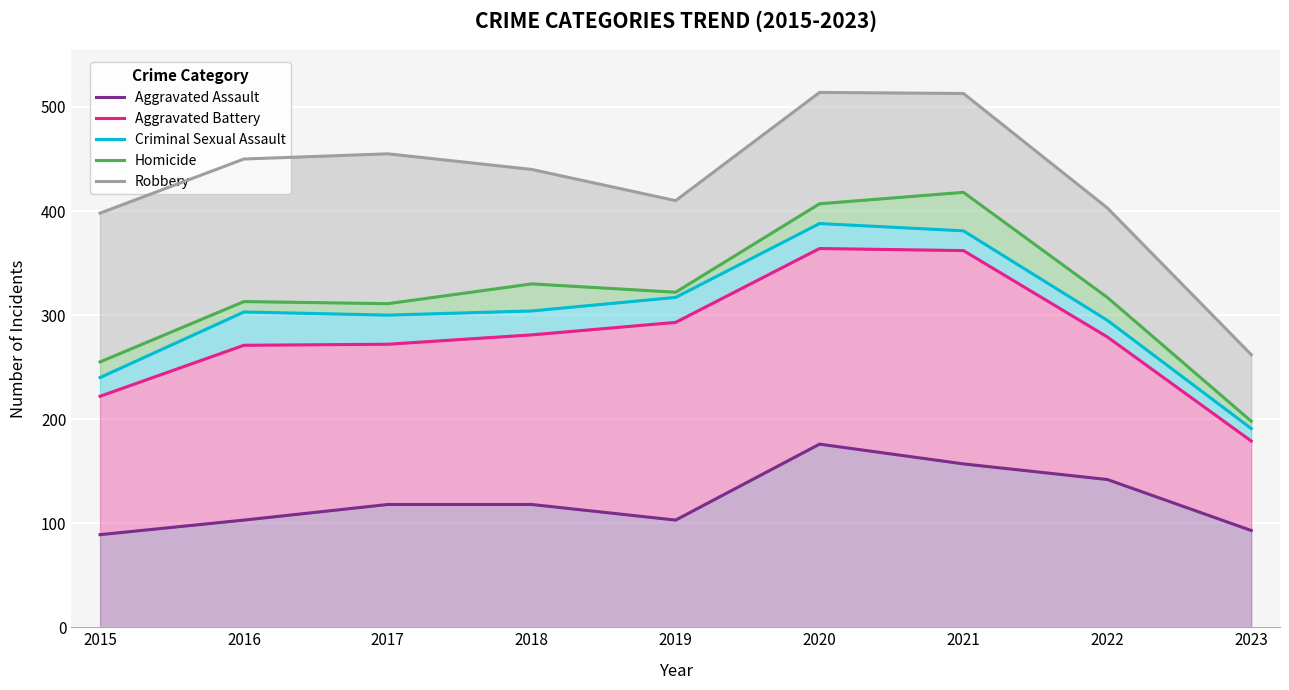

List the labels in order of Homicide value, smallest first.

2023, 2015, 2017, 2016, 2022, 2019, 2018, 2020, 2021